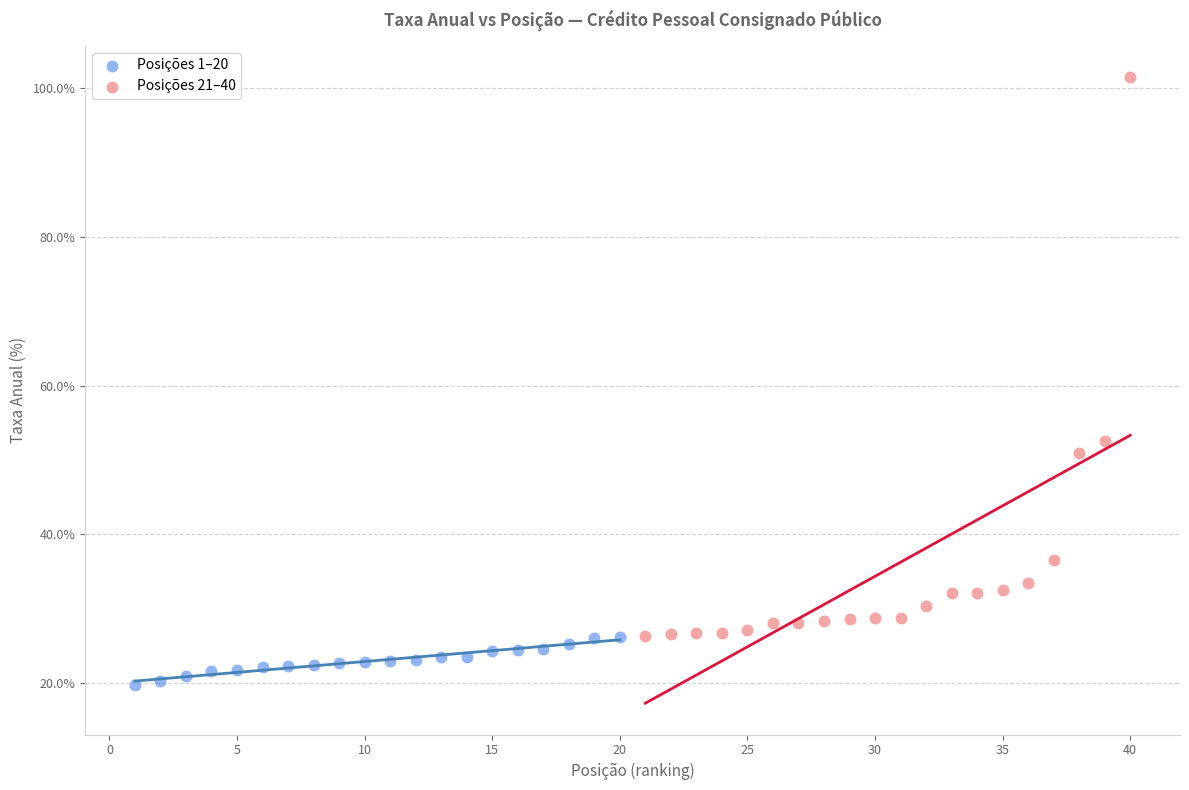

What are all the series names shown in the legend?

Posições 1–20, Posições 21–40